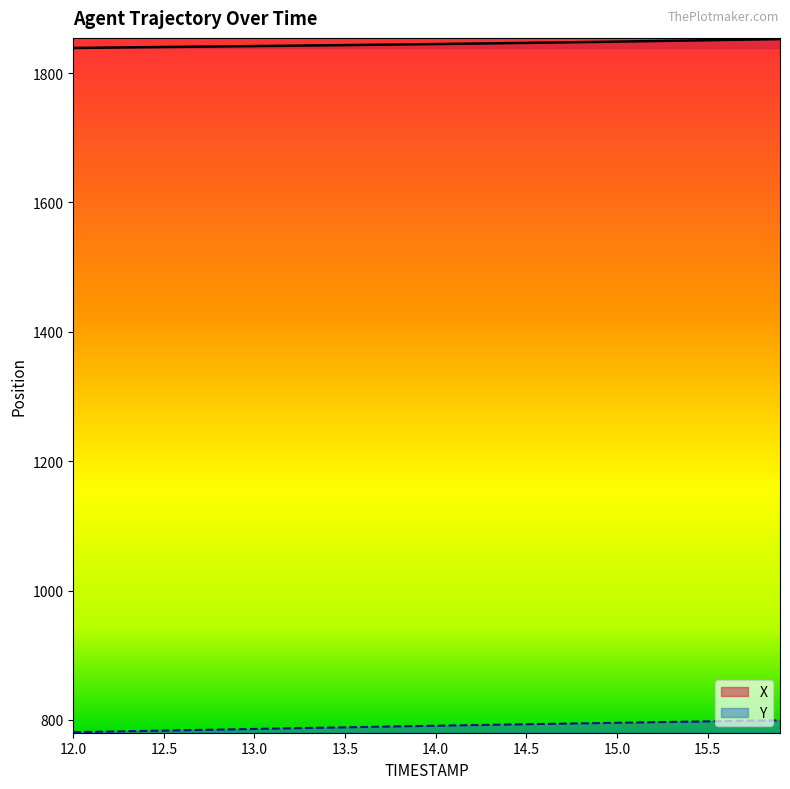

Which series has the largest total across all categories?

X